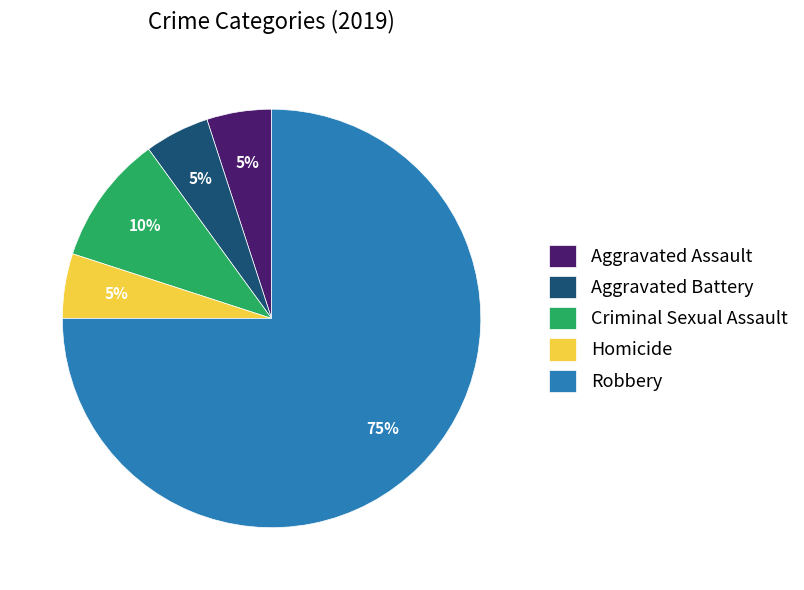

To the nearest percent, what is the average slice percentage?

20%